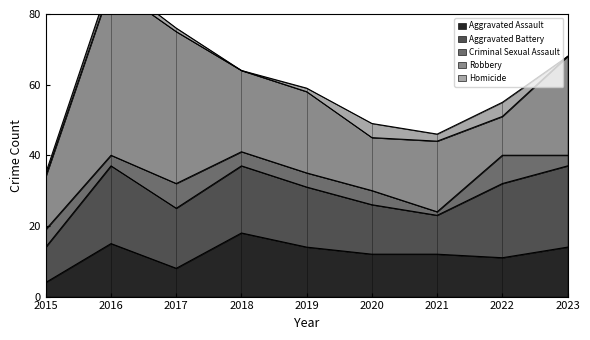

True or false: Aggravated Assault has a value of 22 at 2019.

False